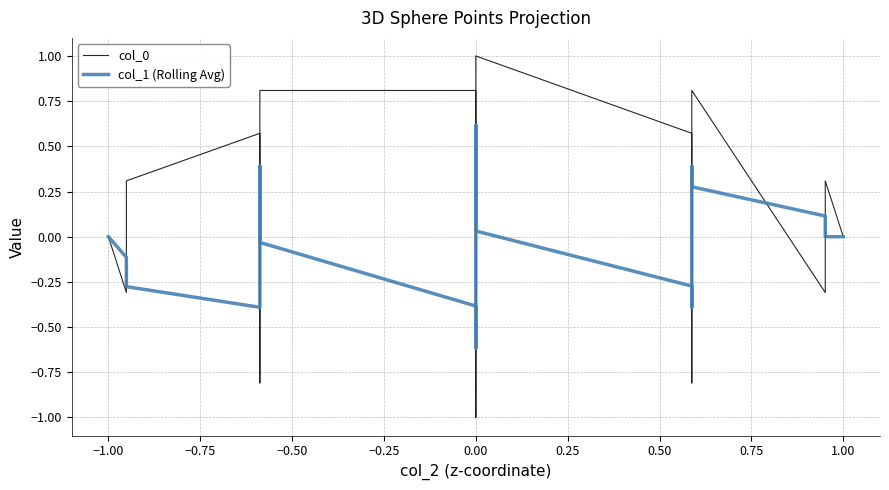

How many positive values does the col_0 series have?

15